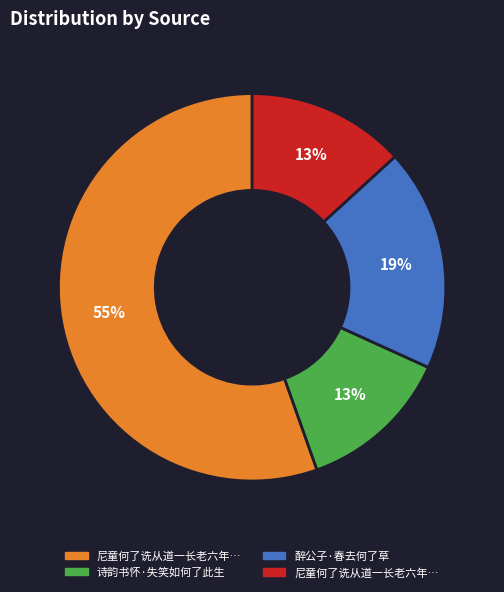

Is there any slice that represents more than half of the pie?

Yes